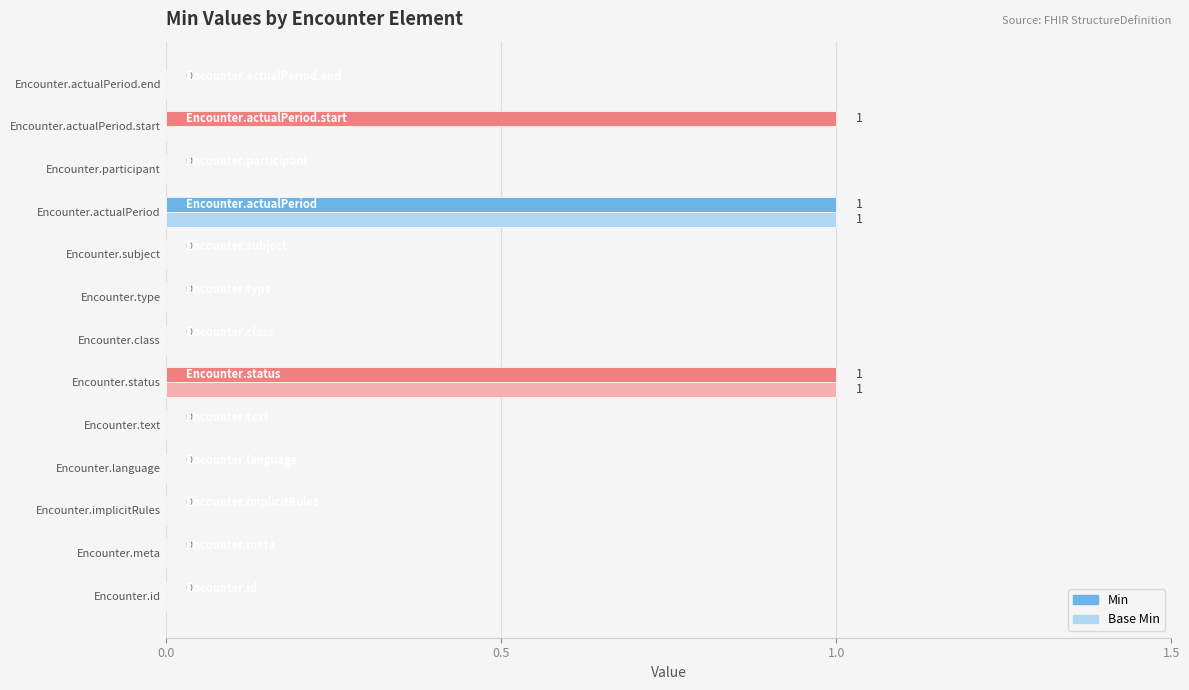

Is the value of Base Min at Encounter.participant greater than the value of Min at Encounter.actualPeriod.start?

No